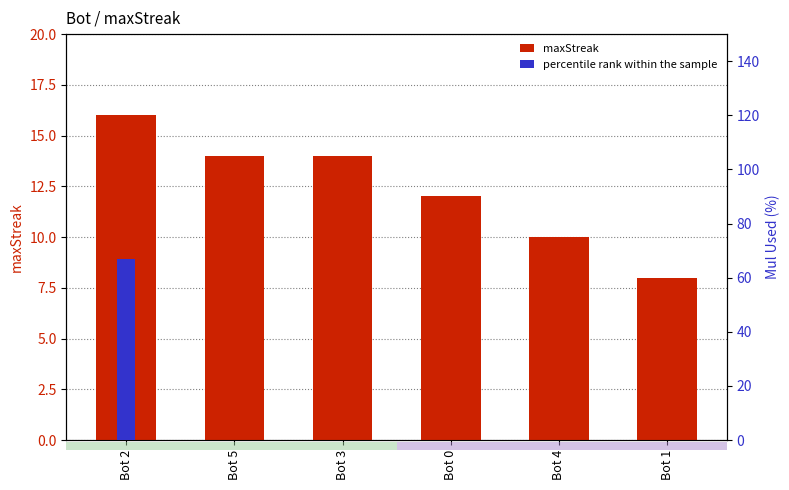

How many data points in percentile rank within the sample are above 0?

1